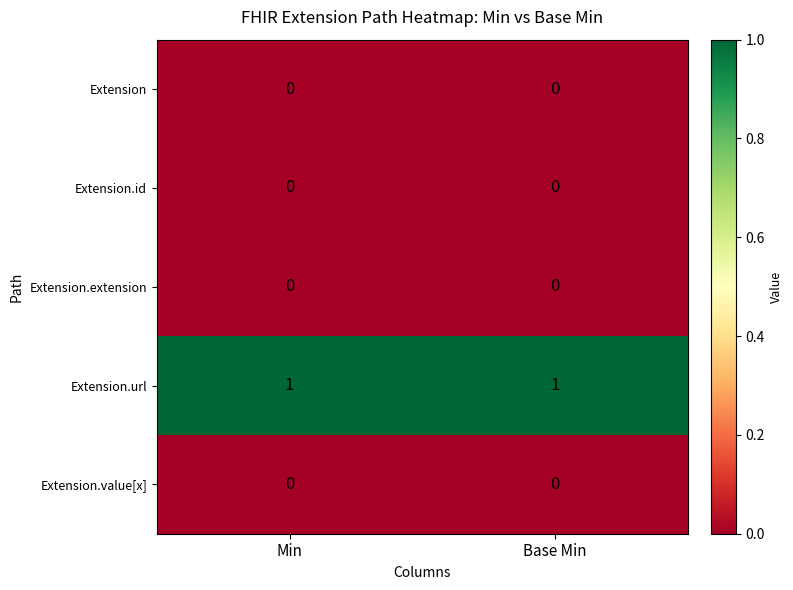

Is the value of Extension.url at Min greater than the value of Extension.id at Min?

Yes